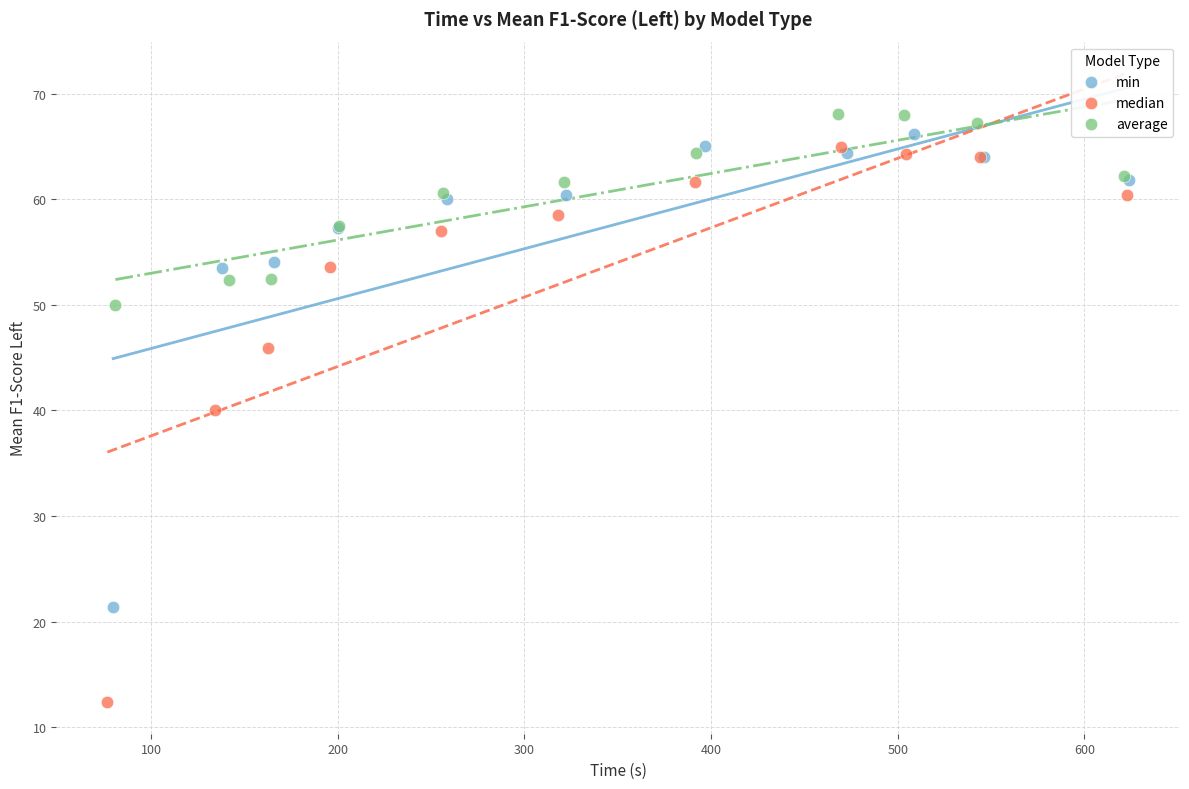

Which series has the largest Y range (max minus min)?

median